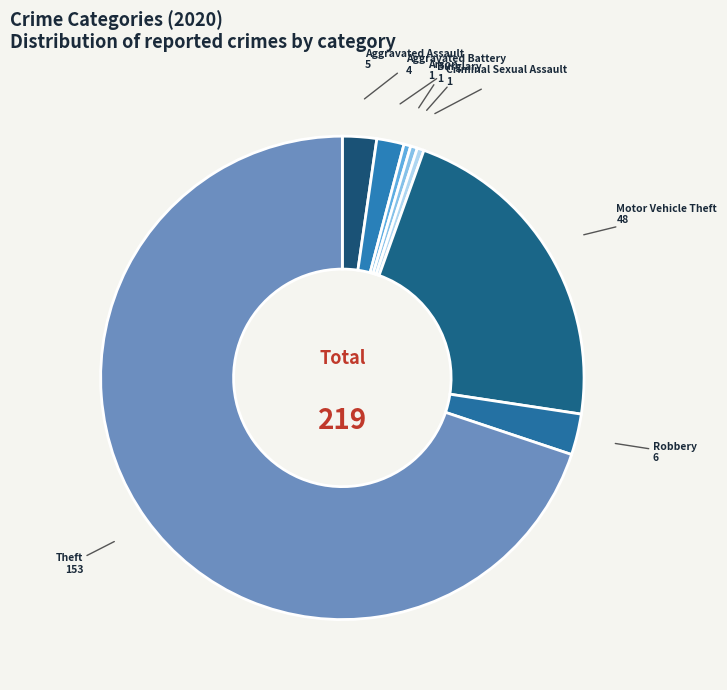

Do Aggravated Battery and Aggravated Assault together represent more than half of the pie?

No